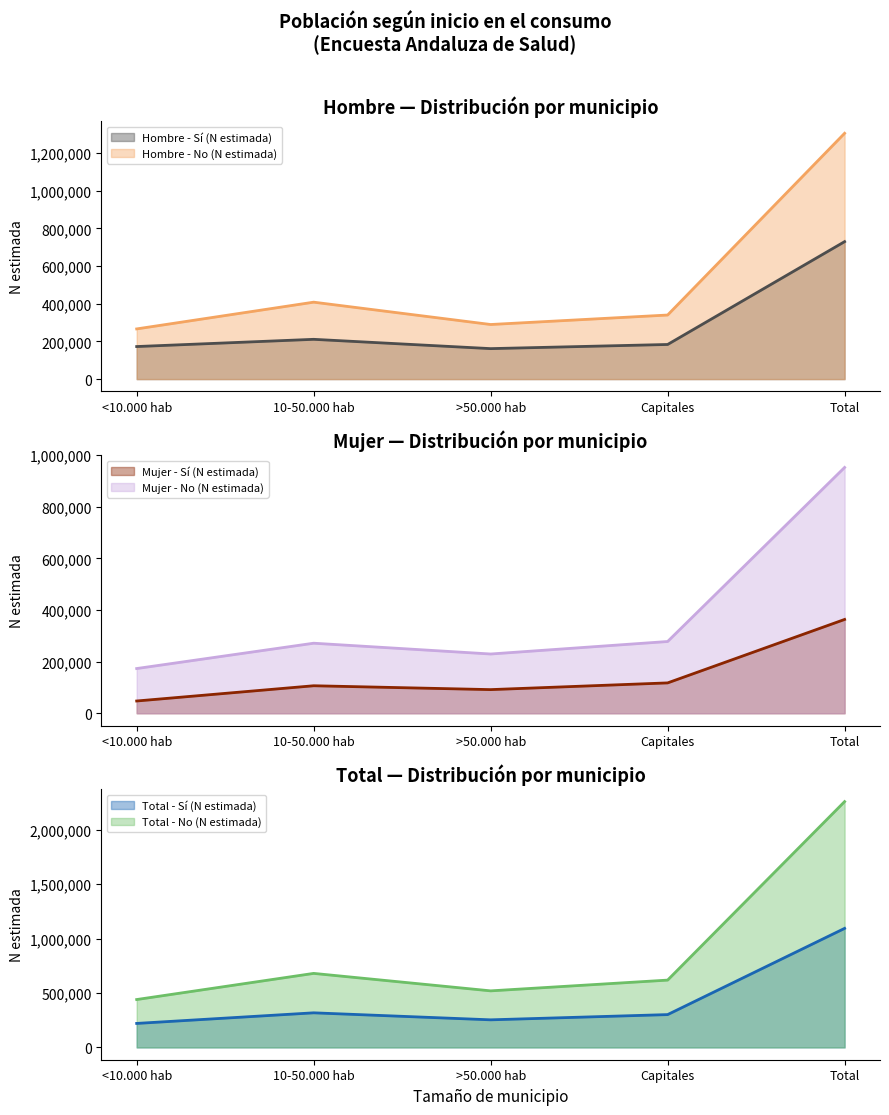

What is the maximum value shown in the chart?

2258547